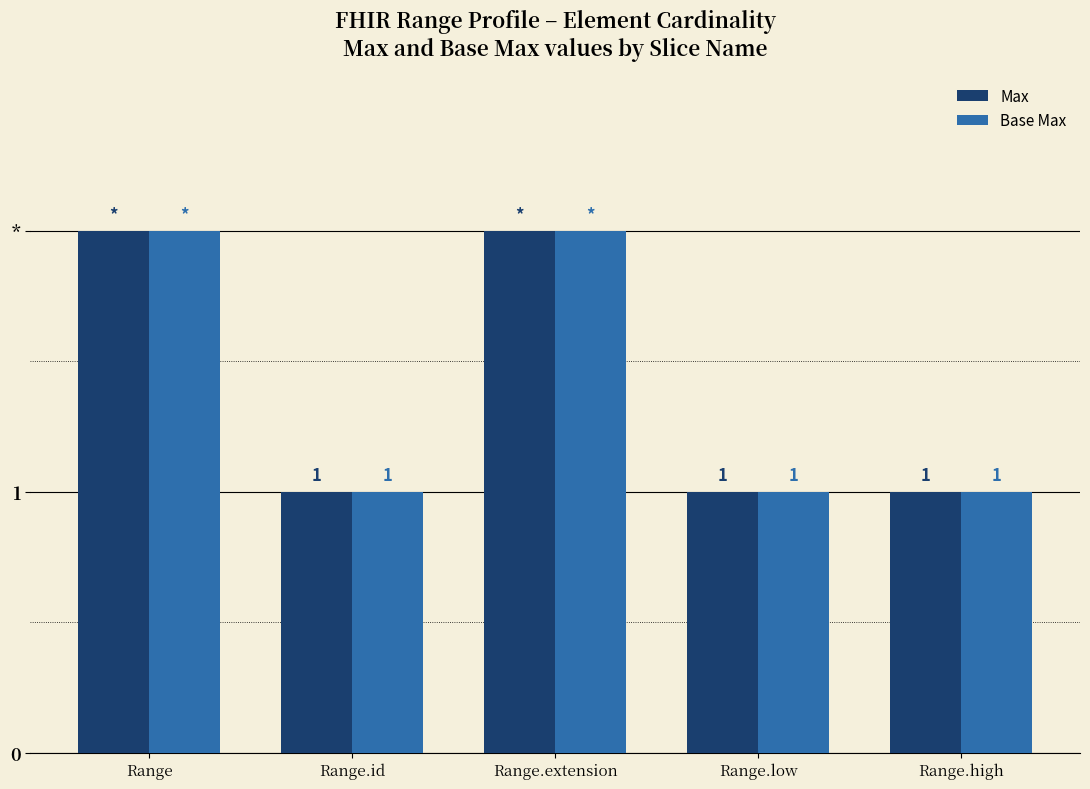

What are all the series names shown in the legend?

Max, Base Max